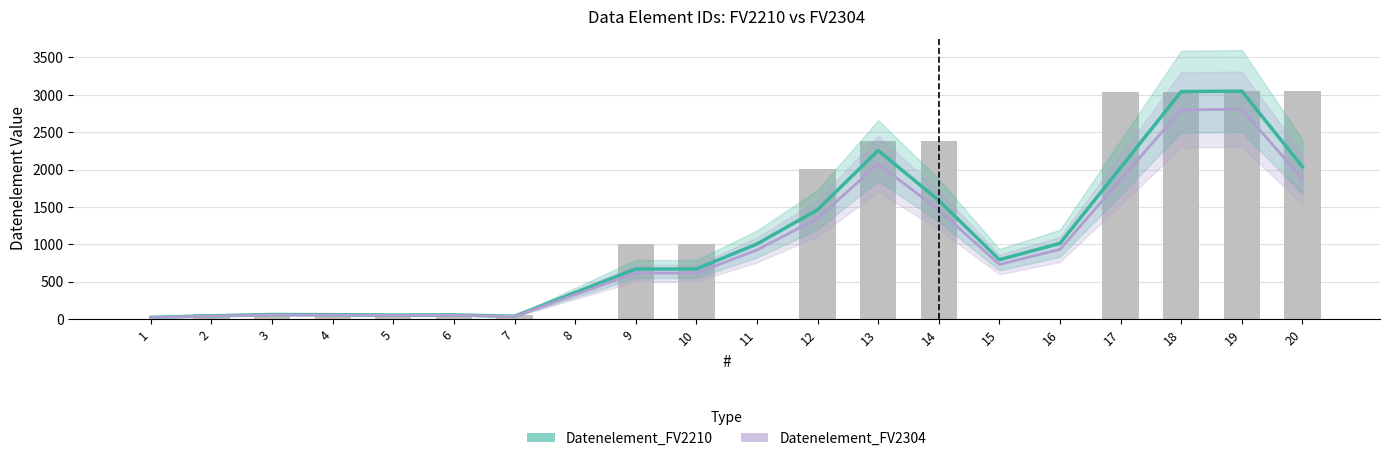

Between 6 and 14, which series saw the biggest shift?

Datenelement_FV2210